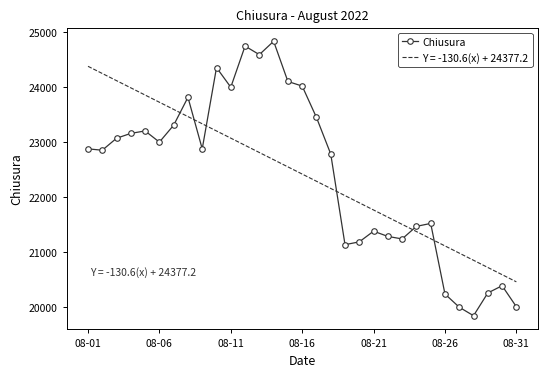

Count the number of categories in the chart.

31